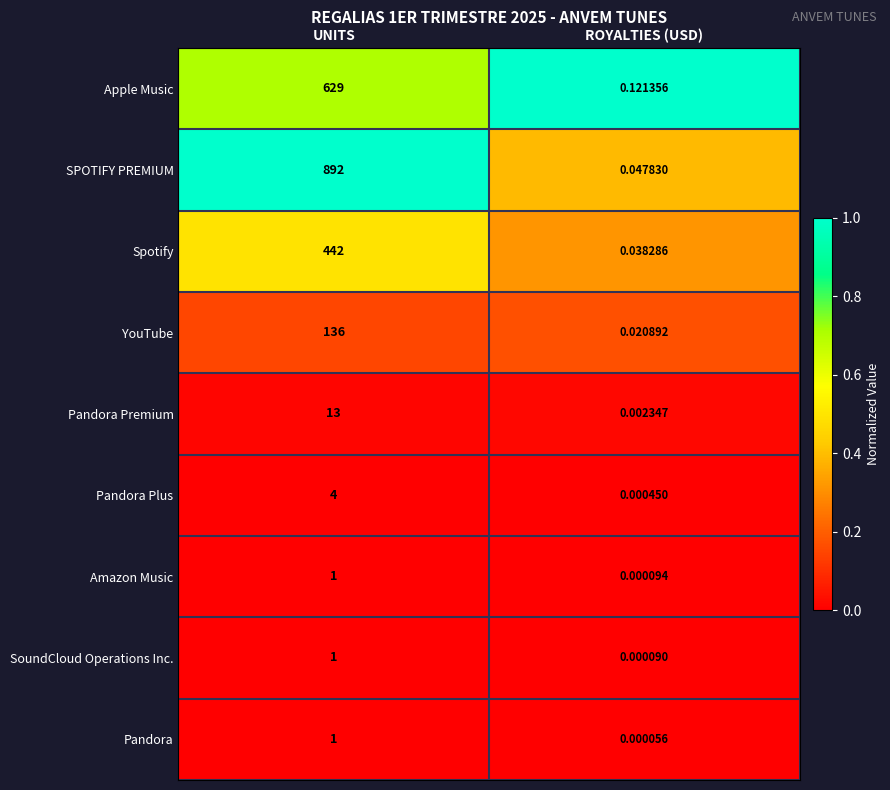

What is the total value across all series at ROYALTIES (USD)?

0.2